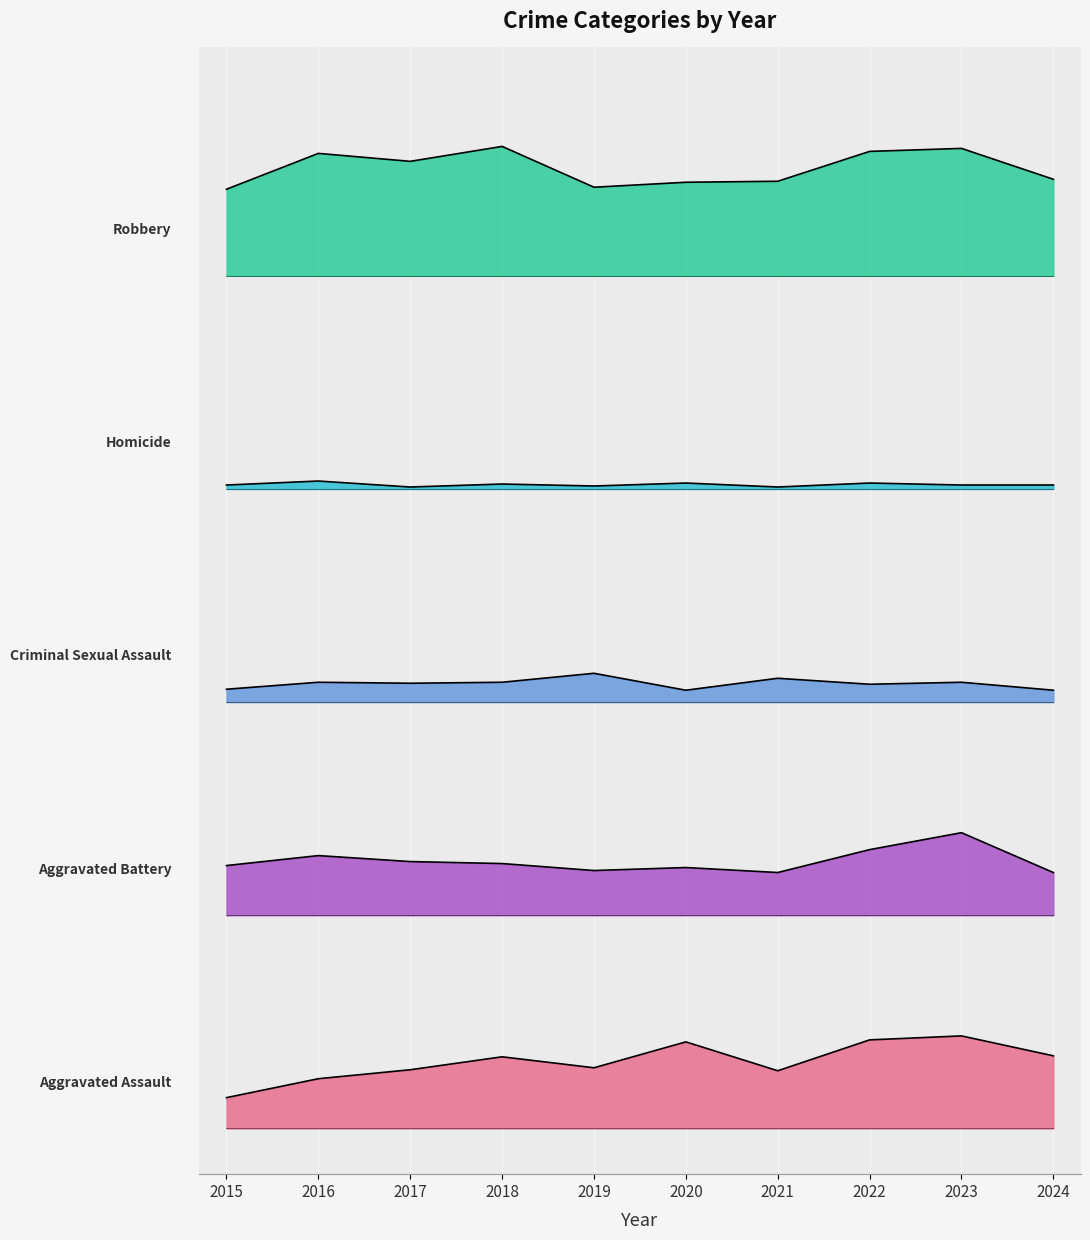

Which series has the largest total across all categories?

Robbery